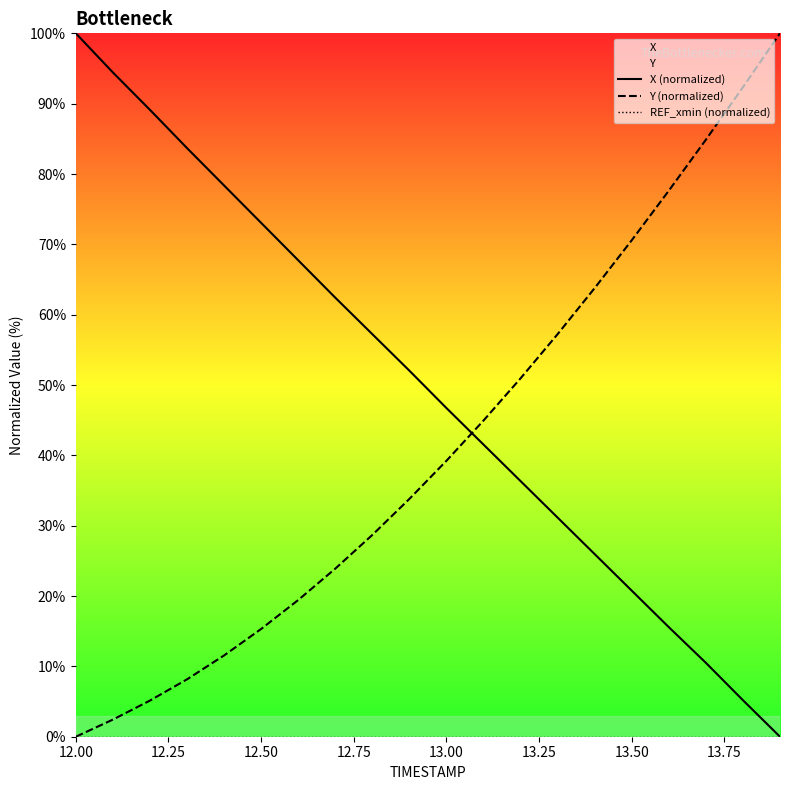

What is the highest value of the Y (normalized) series?

100.0